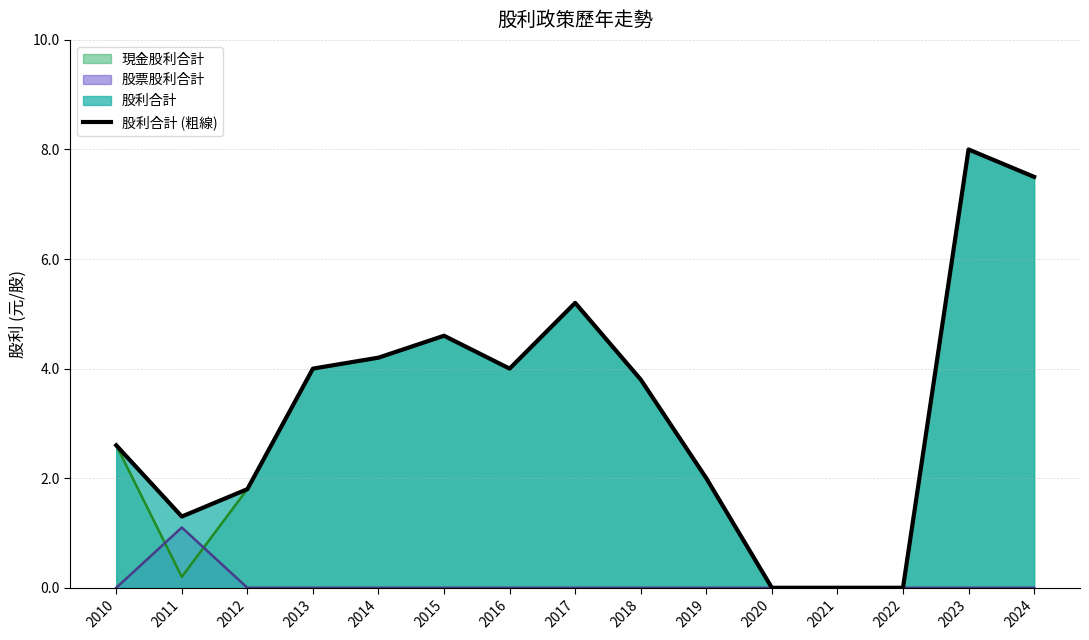

What is the ratio of the value at 2016 to the value at 2024?

0.5